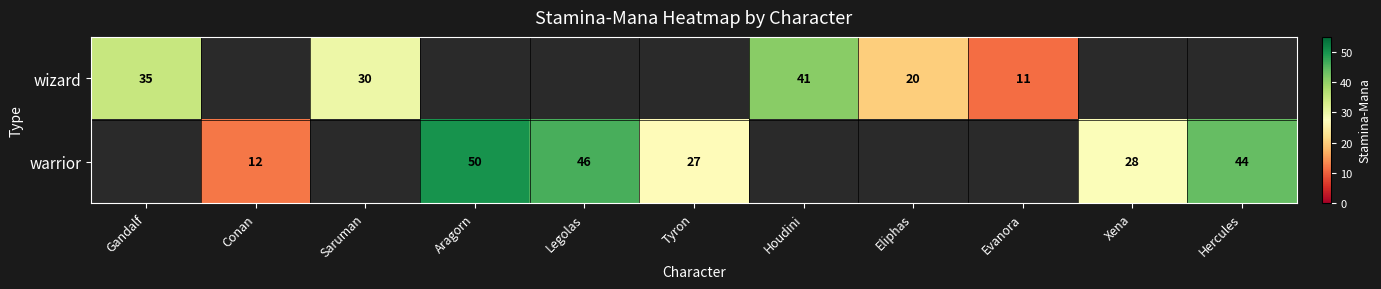

Is the value of wizard at Gandalf greater than the value of warrior at Conan?

Yes